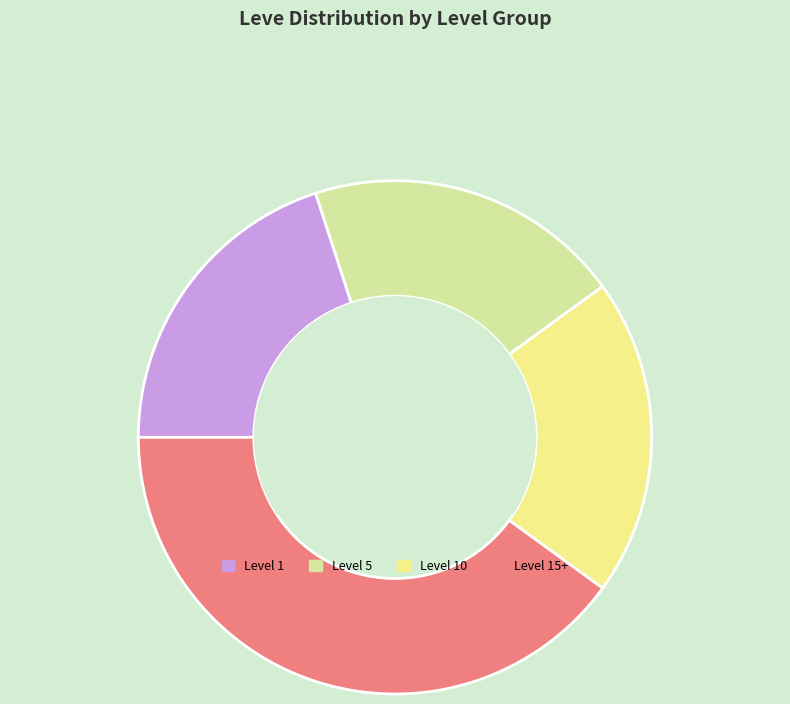

Approximately how many times larger is the value at Level 5 compared to Level 10?

1.0